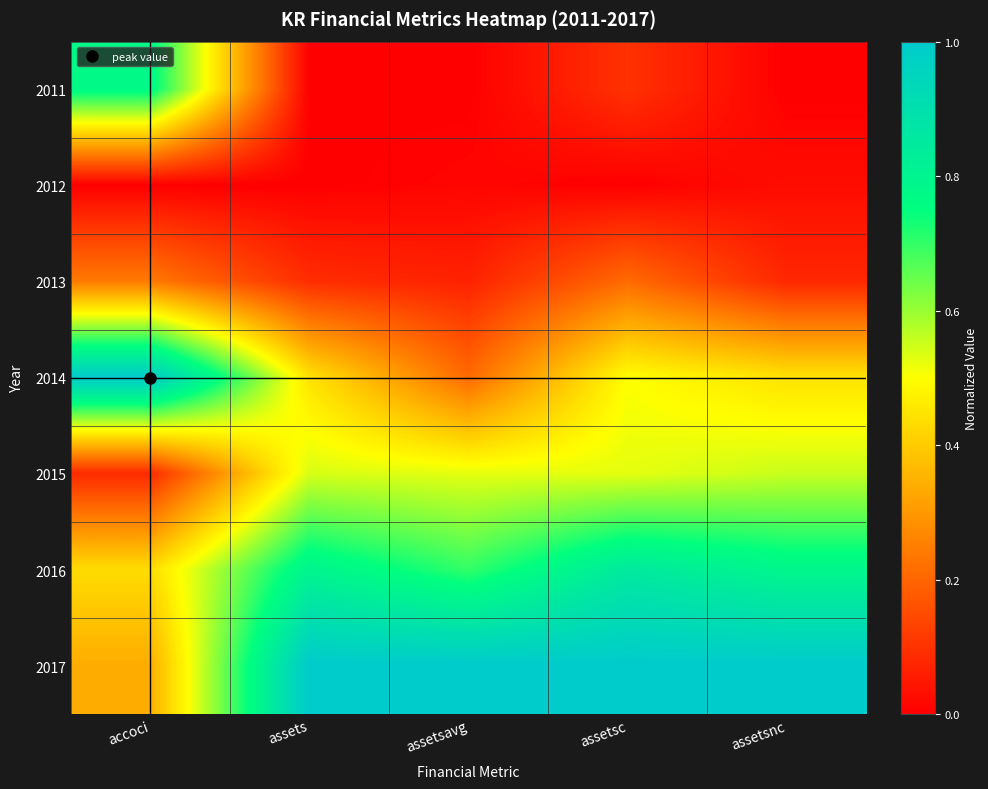

At which category is the sum across all series the highest?

assetsc